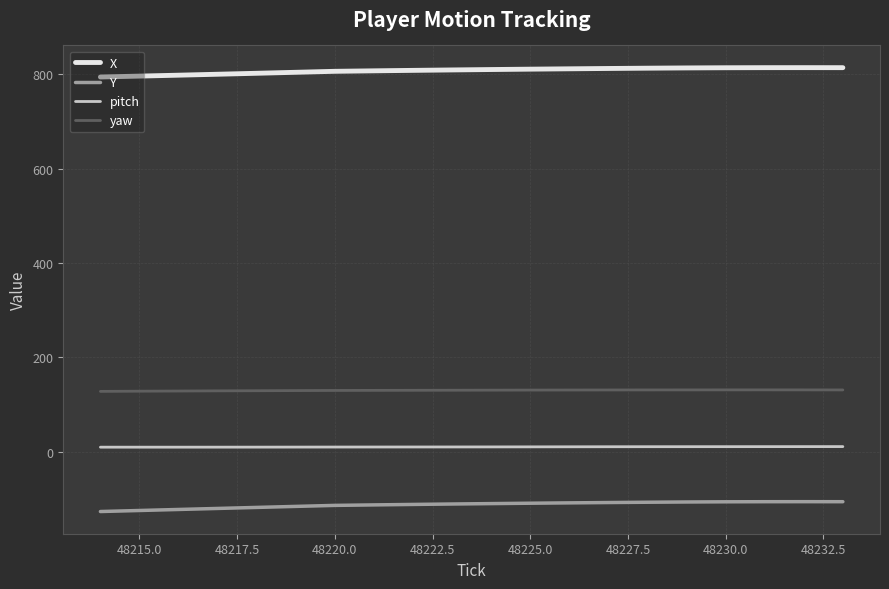

Rank the series by their maximum value, from lowest to highest.

Y, pitch, yaw, X